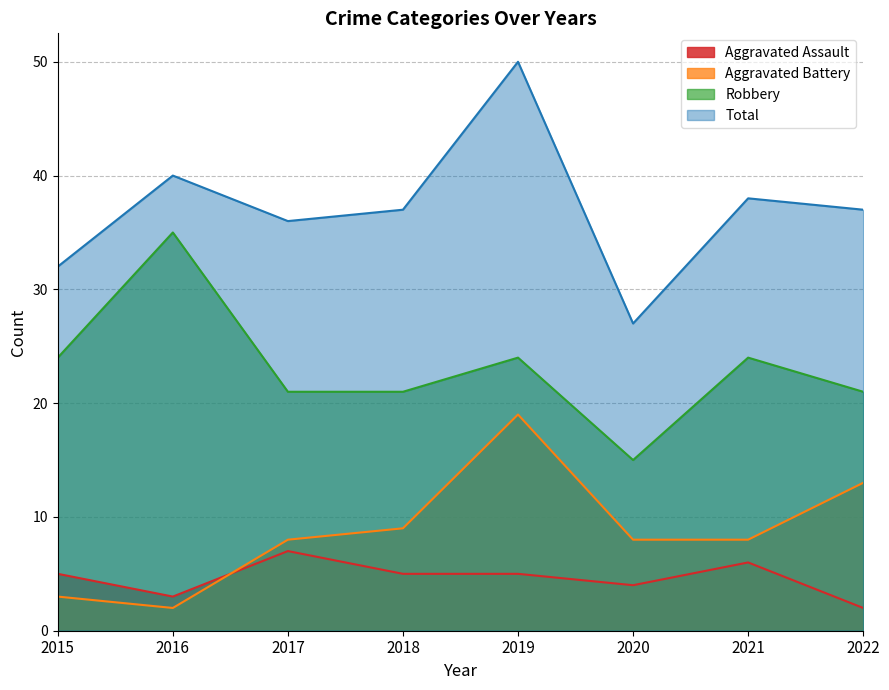

What is the sum of the Robbery values at 2019 and 2021?

48